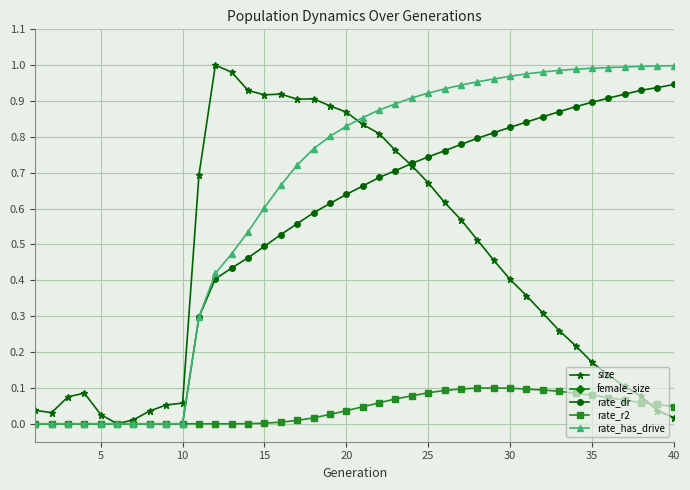

True or false: rate_r2 has more than 0 points higher than both neighbors.

True